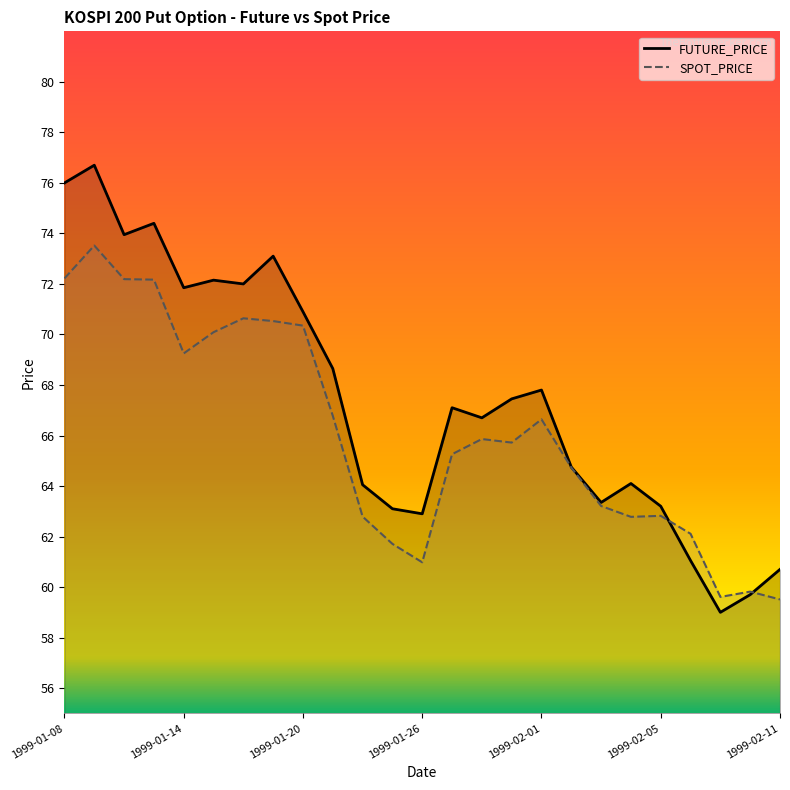

What is the greatest value displayed?

76.7